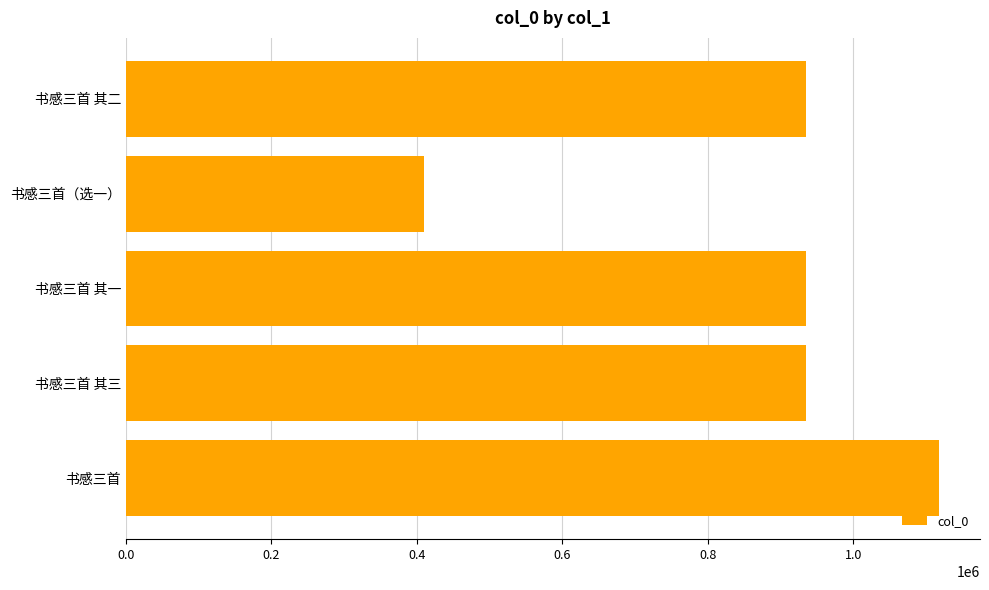

Approximately how many times larger is the value at 书感三首 其二 compared to 书感三首?

0.8